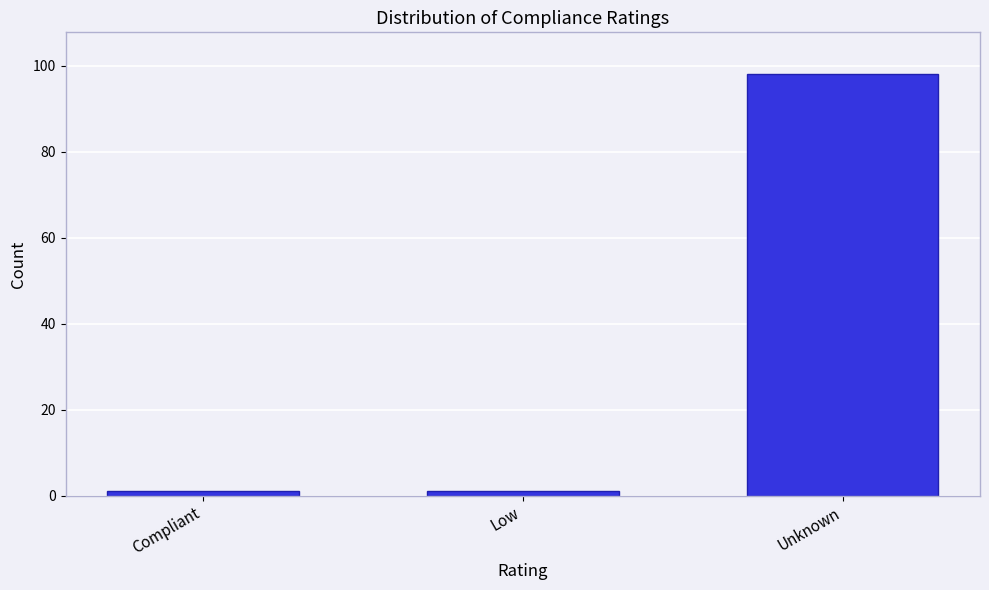

Reading left to right, extract all data points from this chart.

Compliant=1	Low=1	Unknown=98